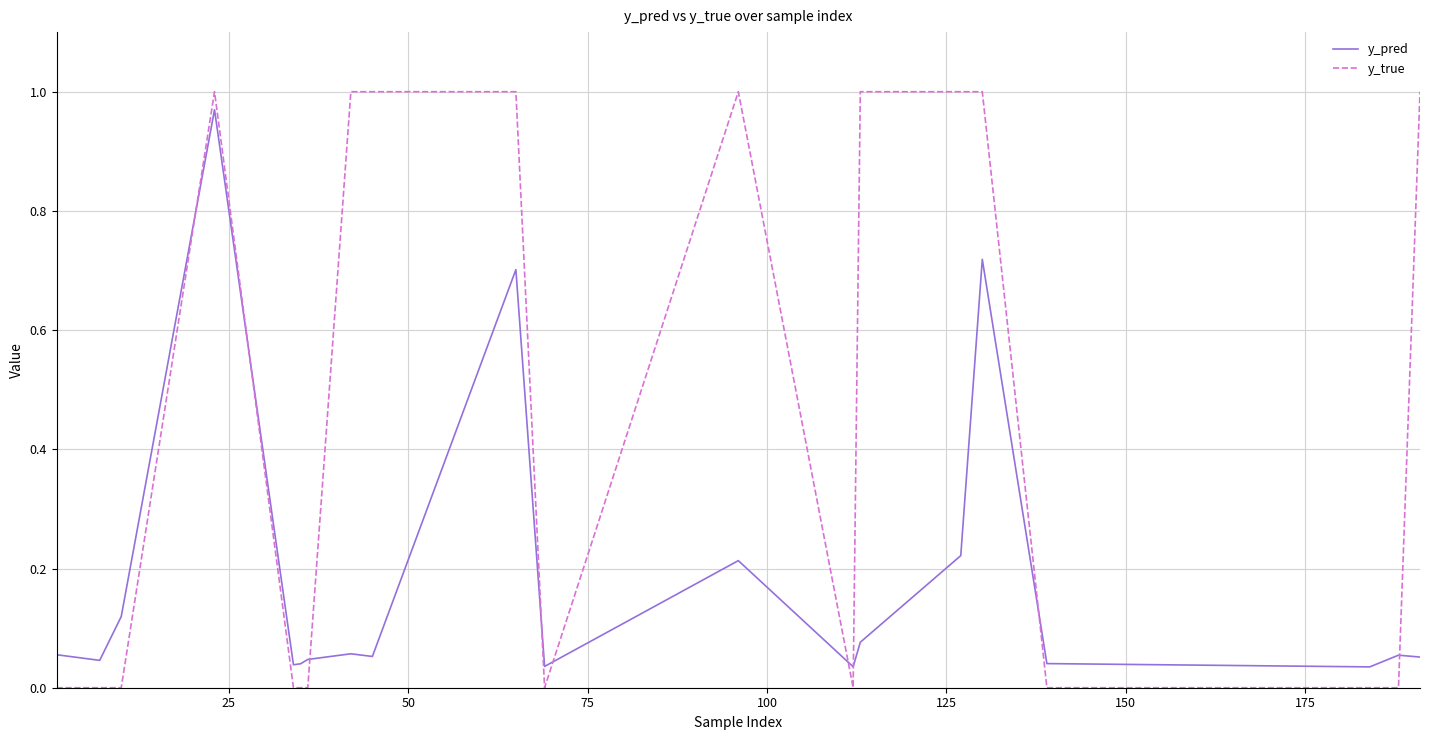

List the series in order of their overall mean, lowest first.

y_pred, y_true